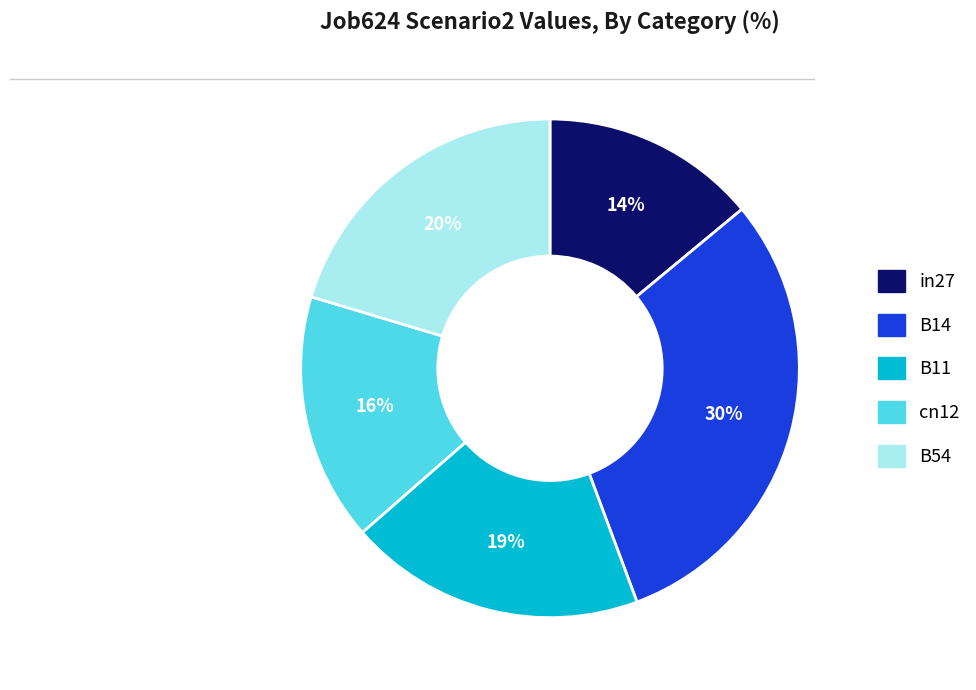

Which has a higher value, in27 or B14?

B14